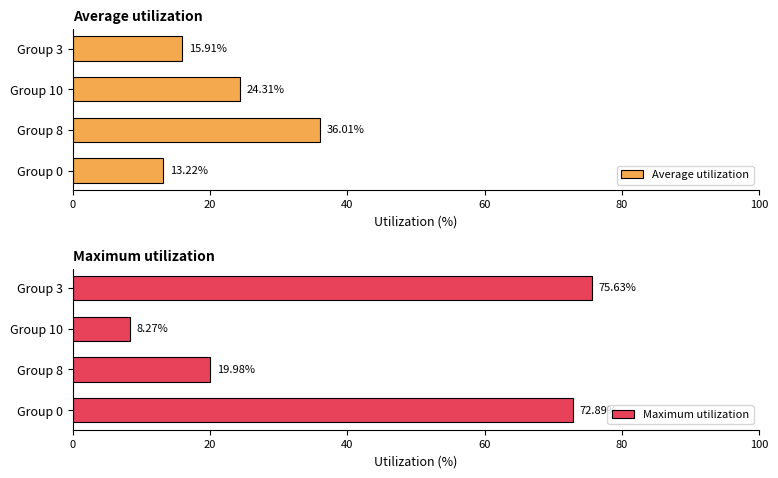

What is the difference between the Average utilization values at Group 10 and Group 0?

11.1